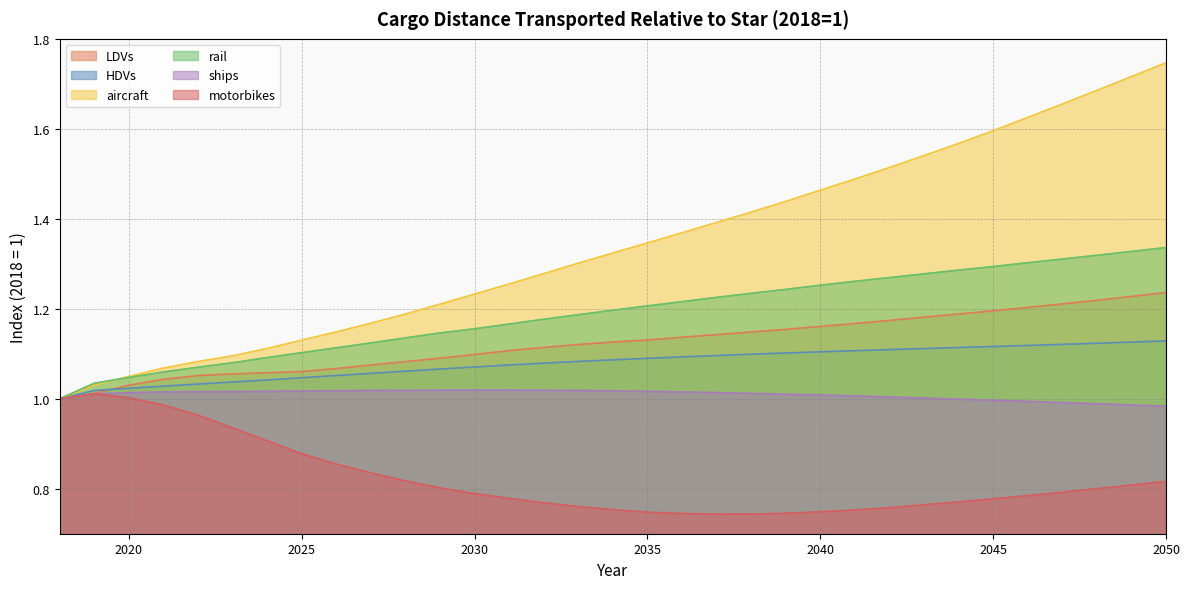

The value of rail at 2029 is 1.8. True or false?

False